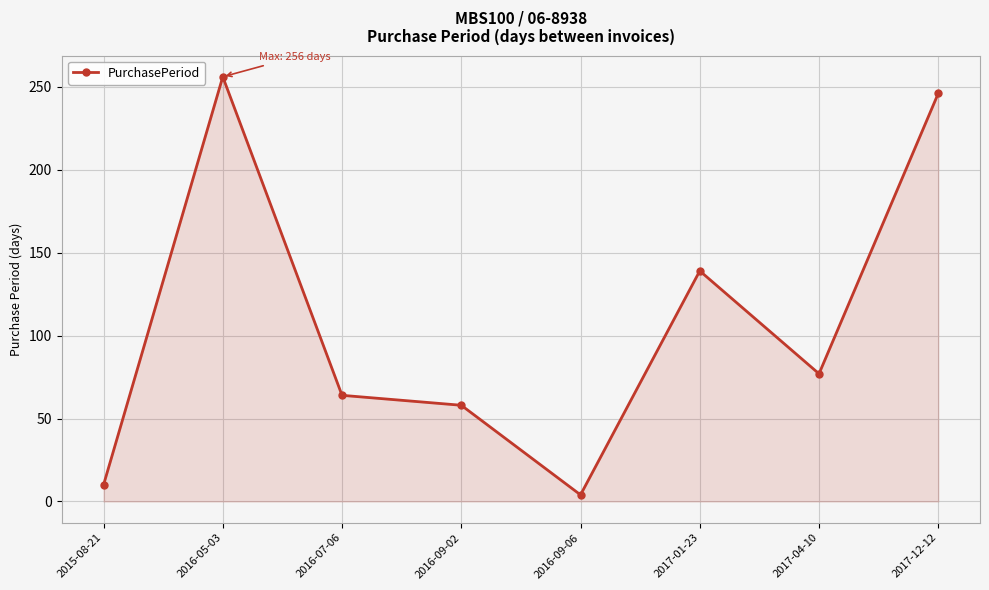

What is the maximum value shown in the chart?

256